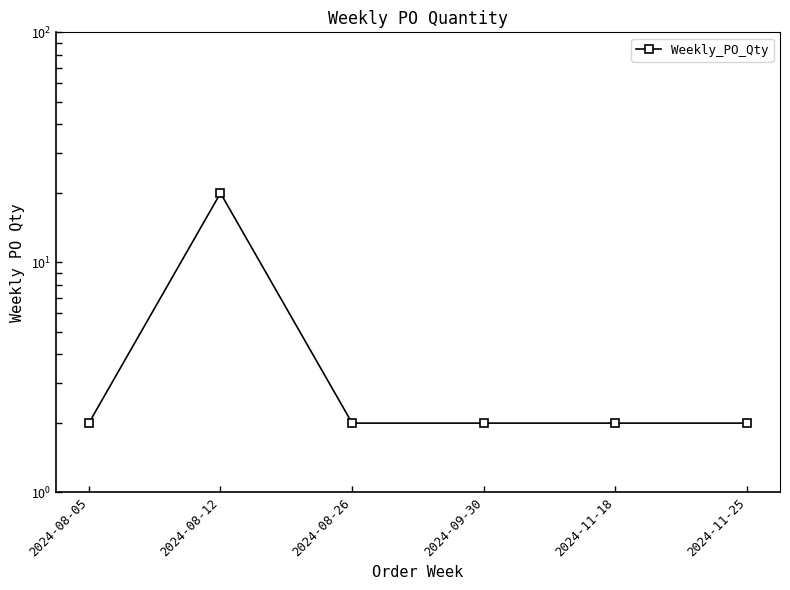

Read the value at 2024-09-30.

2